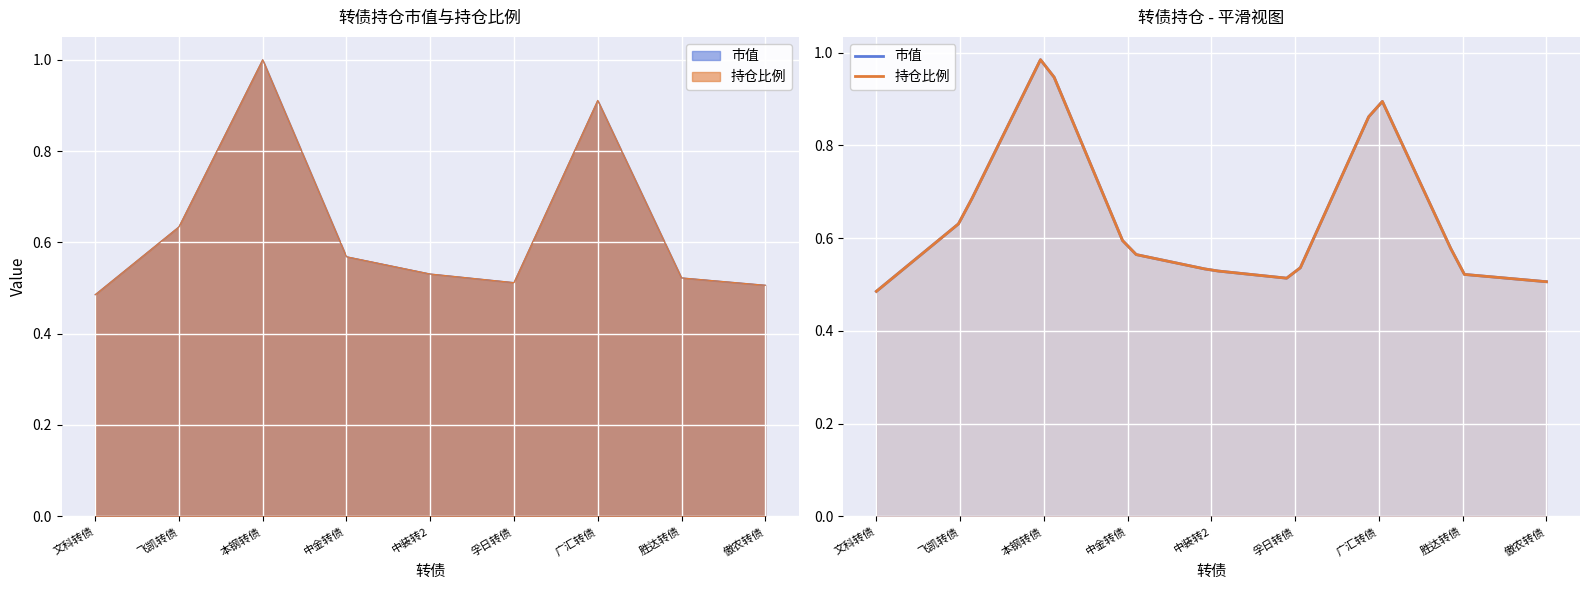

True or false: 持仓比例 and 市值 intersect in this chart.

False